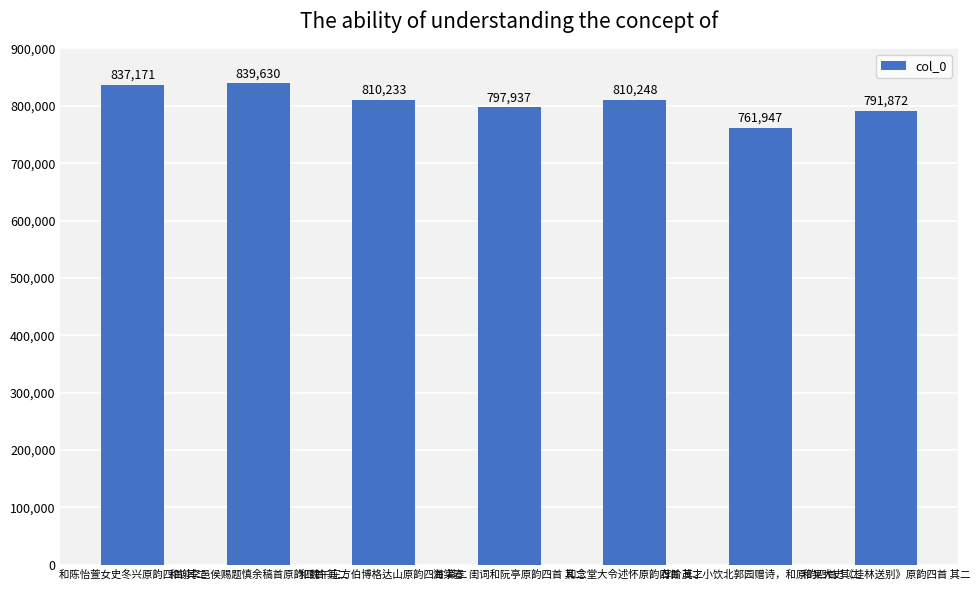

At which label does the data first exceed 810233?

和陈怡萱女史冬兴原韵四首 其二